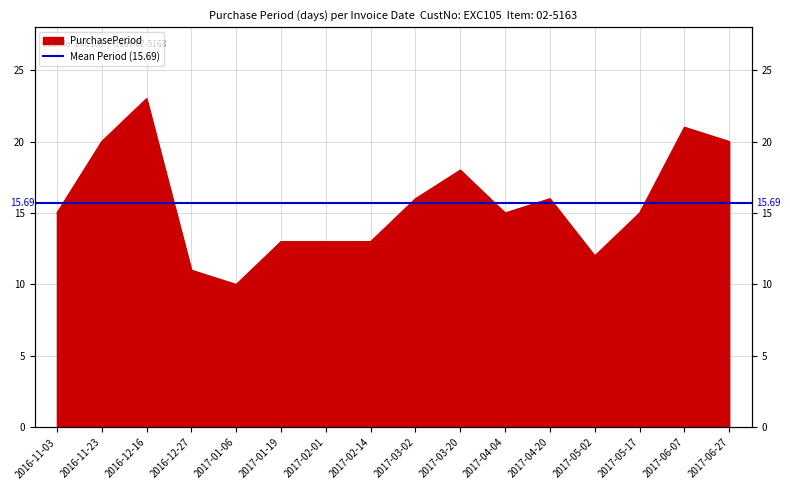

Reading left to right, transcribe all the data shown in this chart.

15	20	23	11	10	13	13	13	16	18	15	16	12	15	21	20